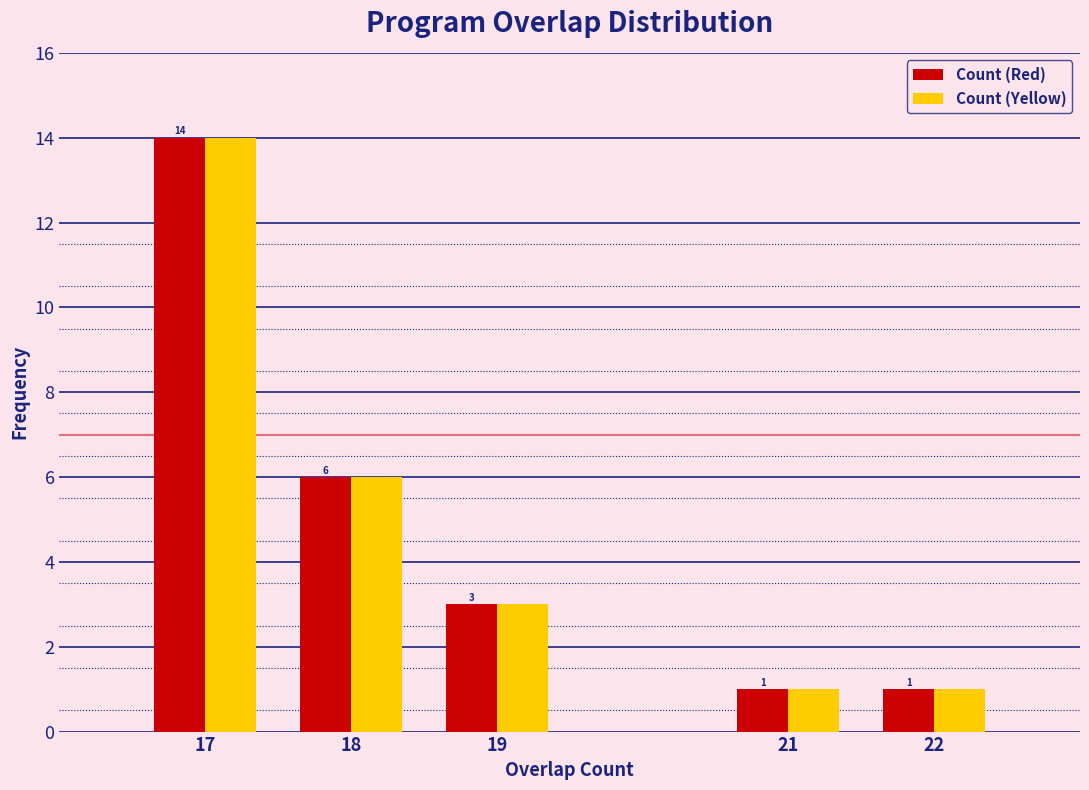

Reading left to right, extract all data points from this chart.

Count (Red): 17=14	18=6	19=3	21=1	22=1
Count (Yellow): 17=14	18=6	19=3	21=1	22=1